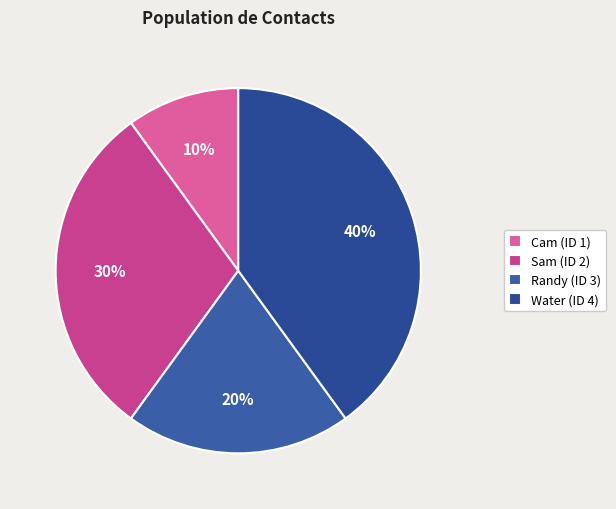

What percentage is the Water (ID 4) slice, to the nearest percent?

40%